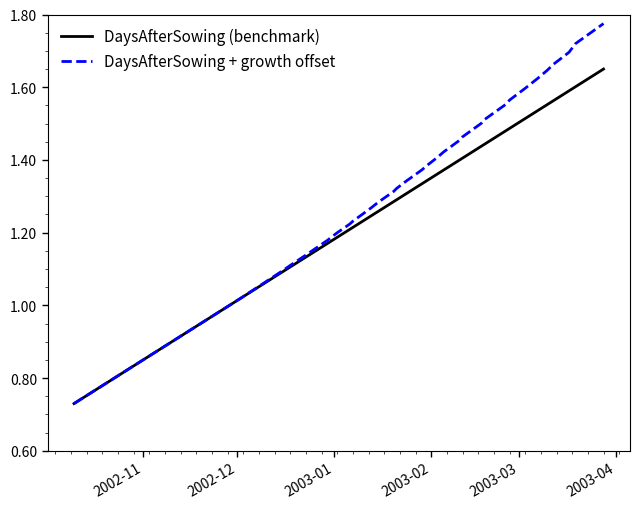

List the series in order of their overall mean, highest first.

DaysAfterSowing + growth offset, DaysAfterSowing (benchmark)